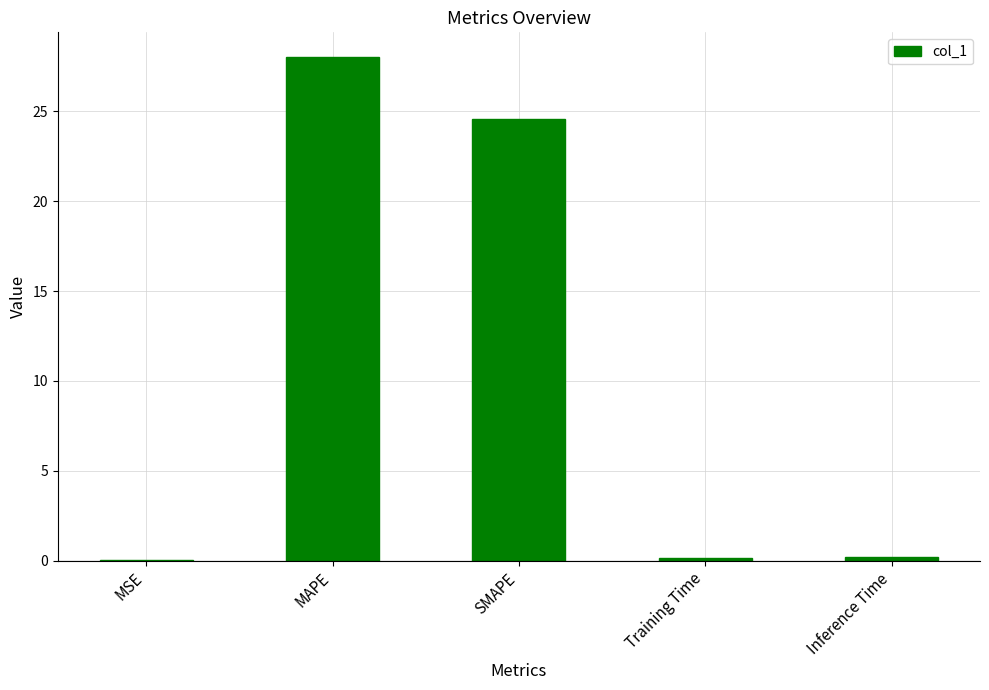

What is the maximum value shown in the chart?

28.0